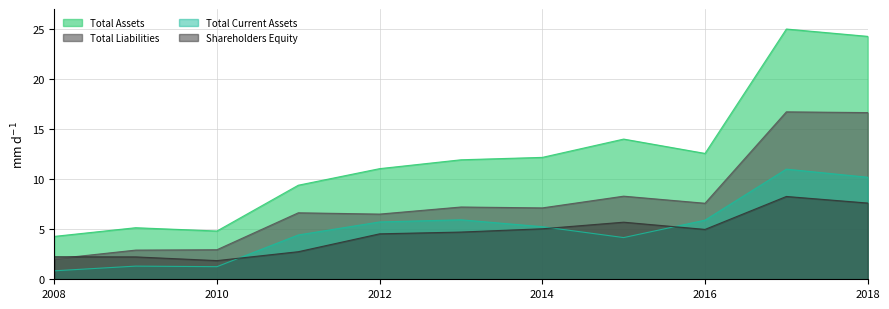

Which series changed the most between 2008 and 2012?

Total Assets